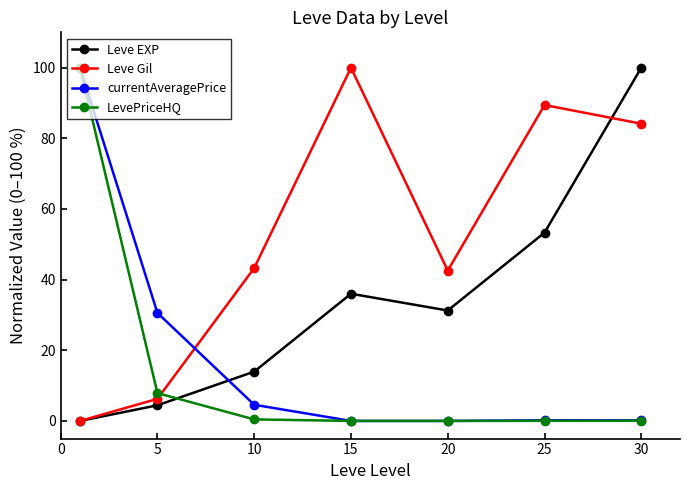

What is the average value of the currentAveragePrice series?

19.4